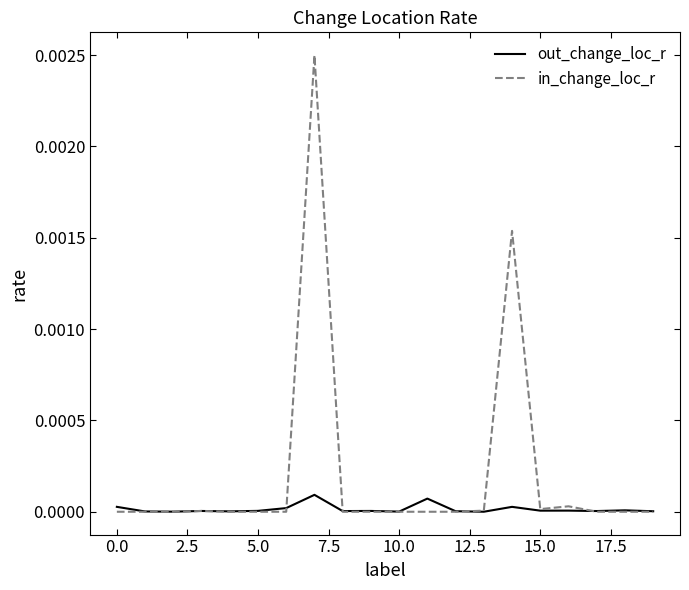

List the series in order of their peak value, lowest first.

out_change_loc_r, in_change_loc_r